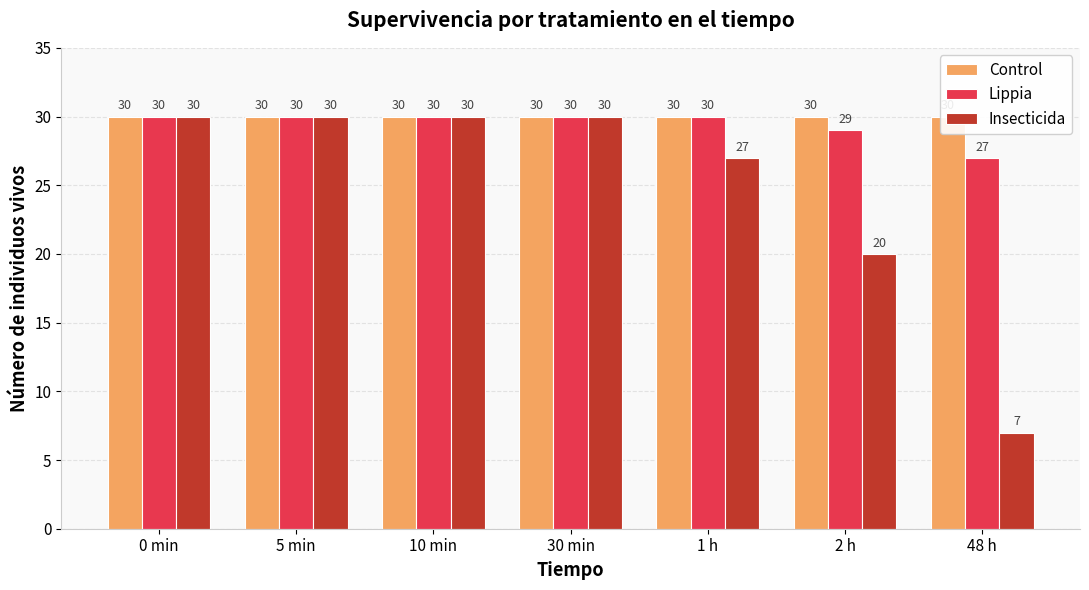

How many Insecticida values are between 20 and 30?

6